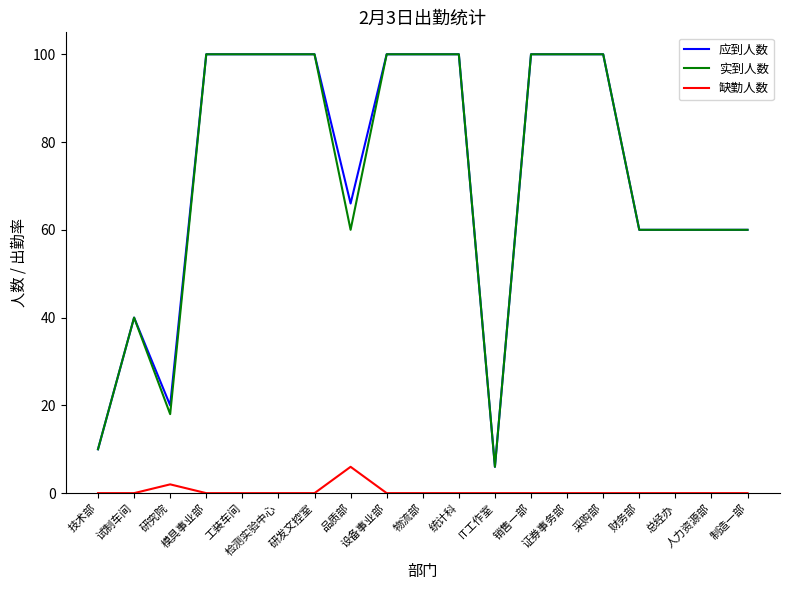

Reading left to right, what are all the values shown in this chart?

应到人数: 10	40	20	100	100	100	100	66	100	100	100	6	100	100	100	60	60	60	60
实到人数: 10	40	18	100	100	100	100	60	100	100	100	6	100	100	100	60	60	60	60
缺勤人数: 0	0	2	0	0	0	0	6	0	0	0	0	0	0	0	0	0	0	0